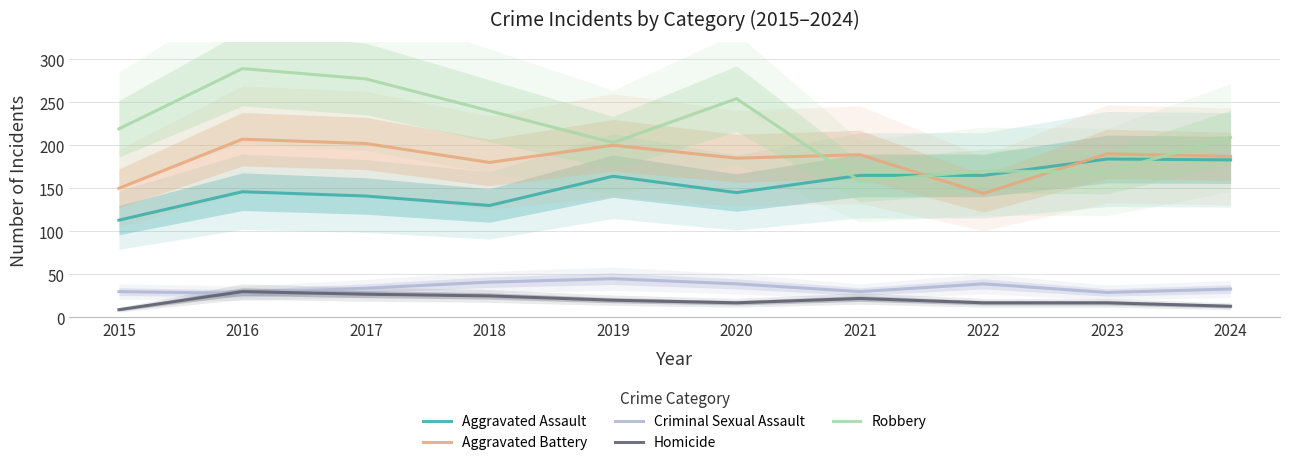

What are all the series names shown in the legend?

Aggravated Assault, Aggravated Battery, Criminal Sexual Assault, Homicide, Robbery